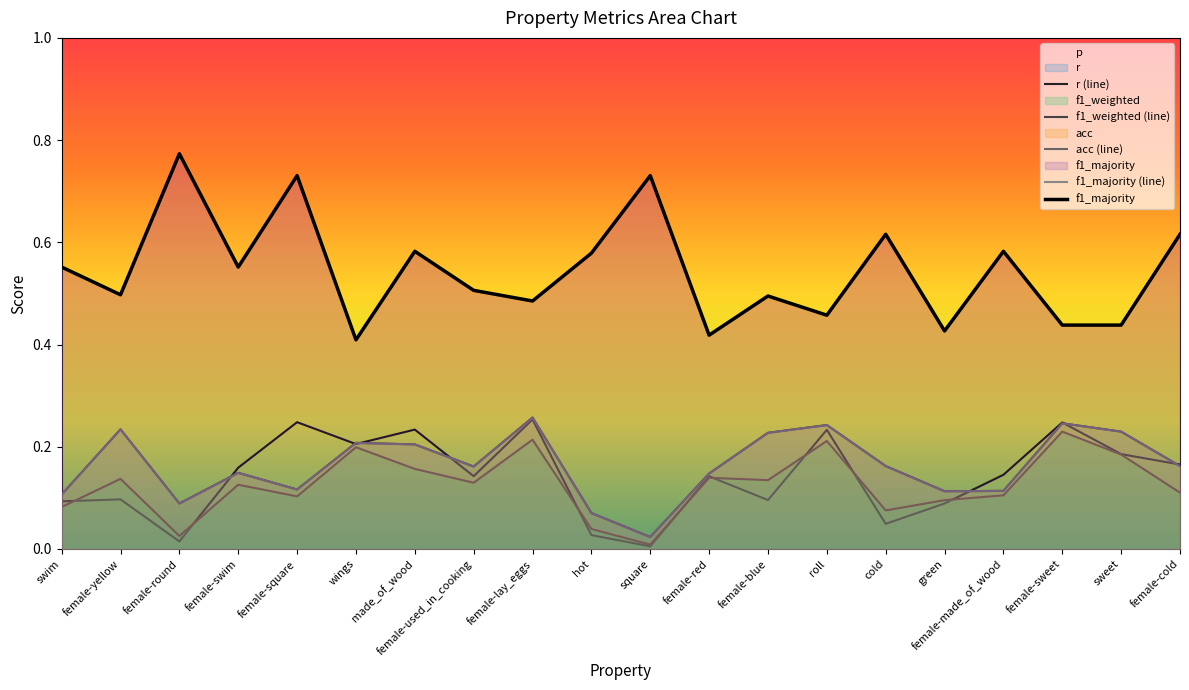

At female-red, list the series in order from largest to smallest.

f1_majority (line), f1_majority, r (line), acc (line), f1_weighted (line)